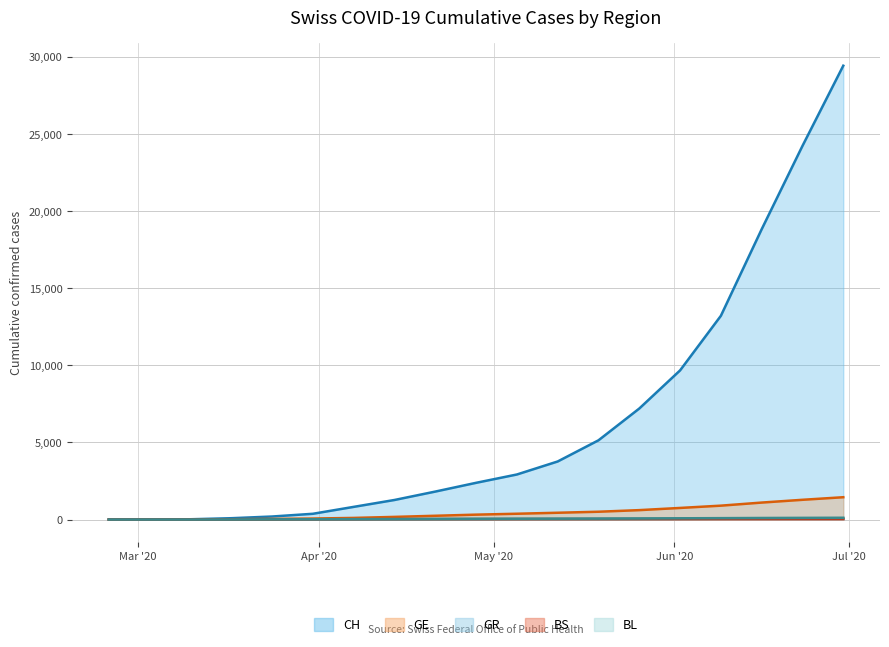

How many lines are shown in the chart?

5